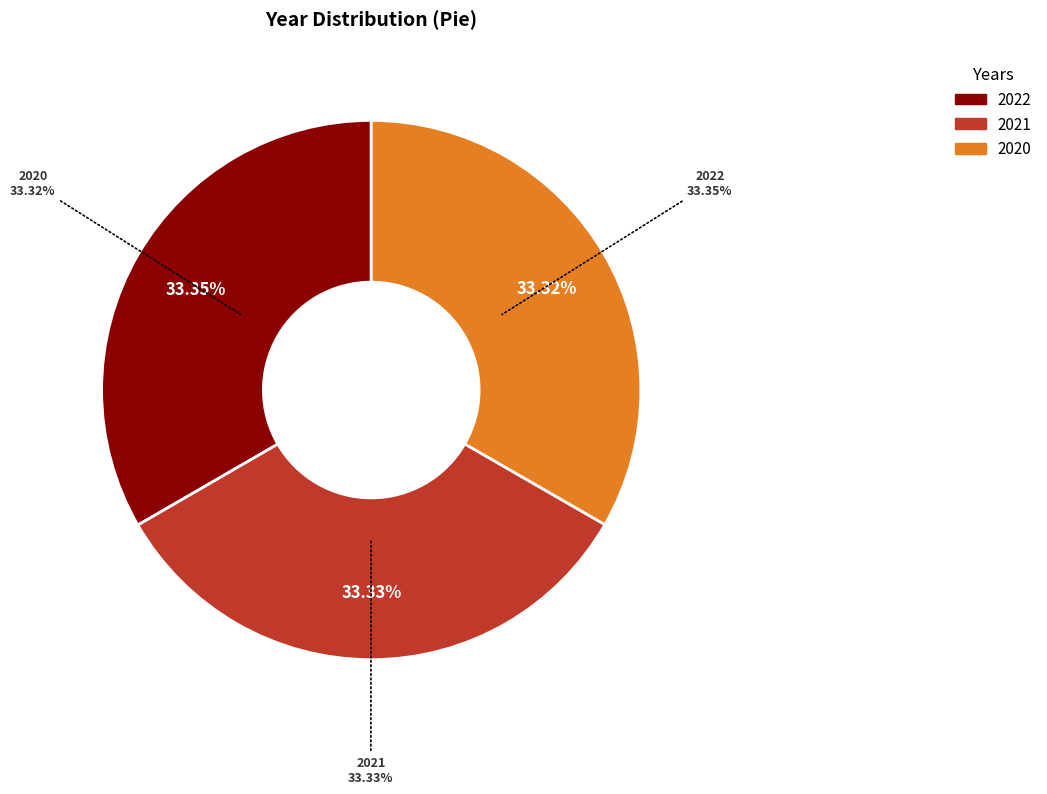

To the nearest percent, what is the combined percentage of 2021 and 2022?

67%